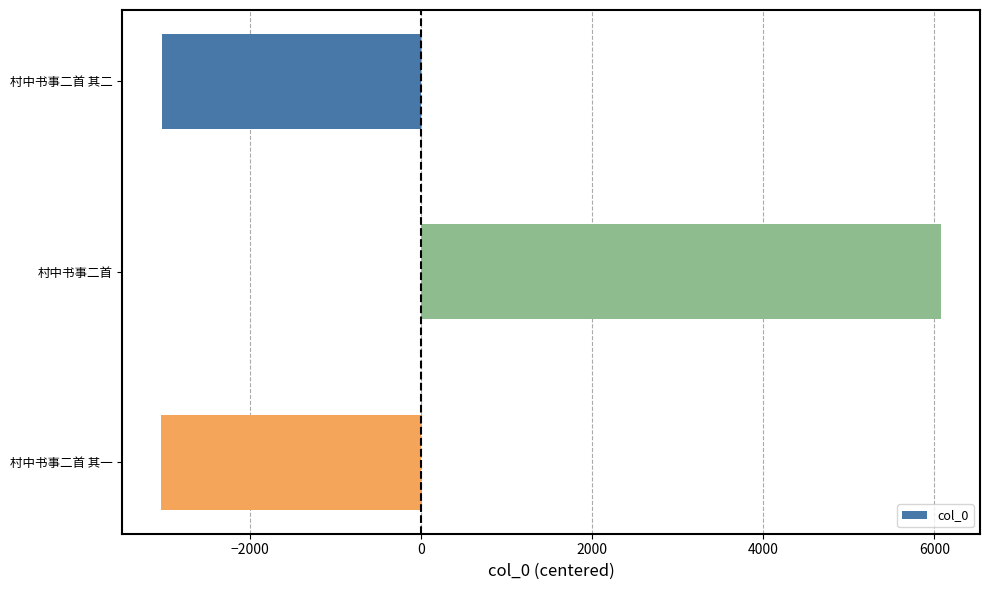

Between 村中书事二首 and 村中书事二首 其二, which is larger?

村中书事二首